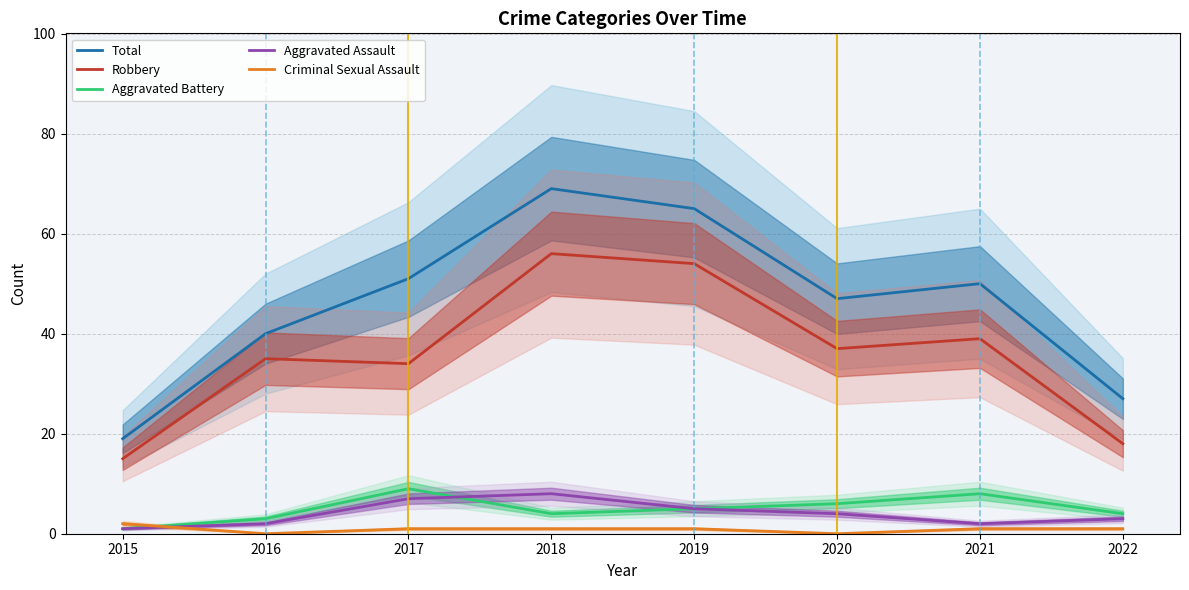

What is the sum of the Aggravated Battery values at 2019 and 2018?

9